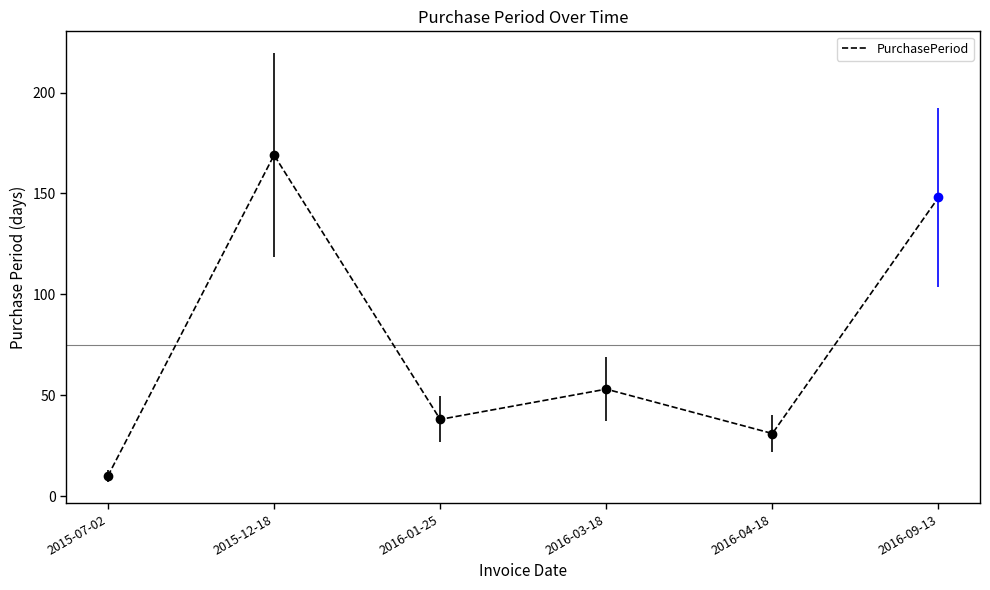

Rank the categories by value from highest to lowest.

2015-12-18, 2016-09-13, 2016-03-18, 2016-01-25, 2016-04-18, 2015-07-02